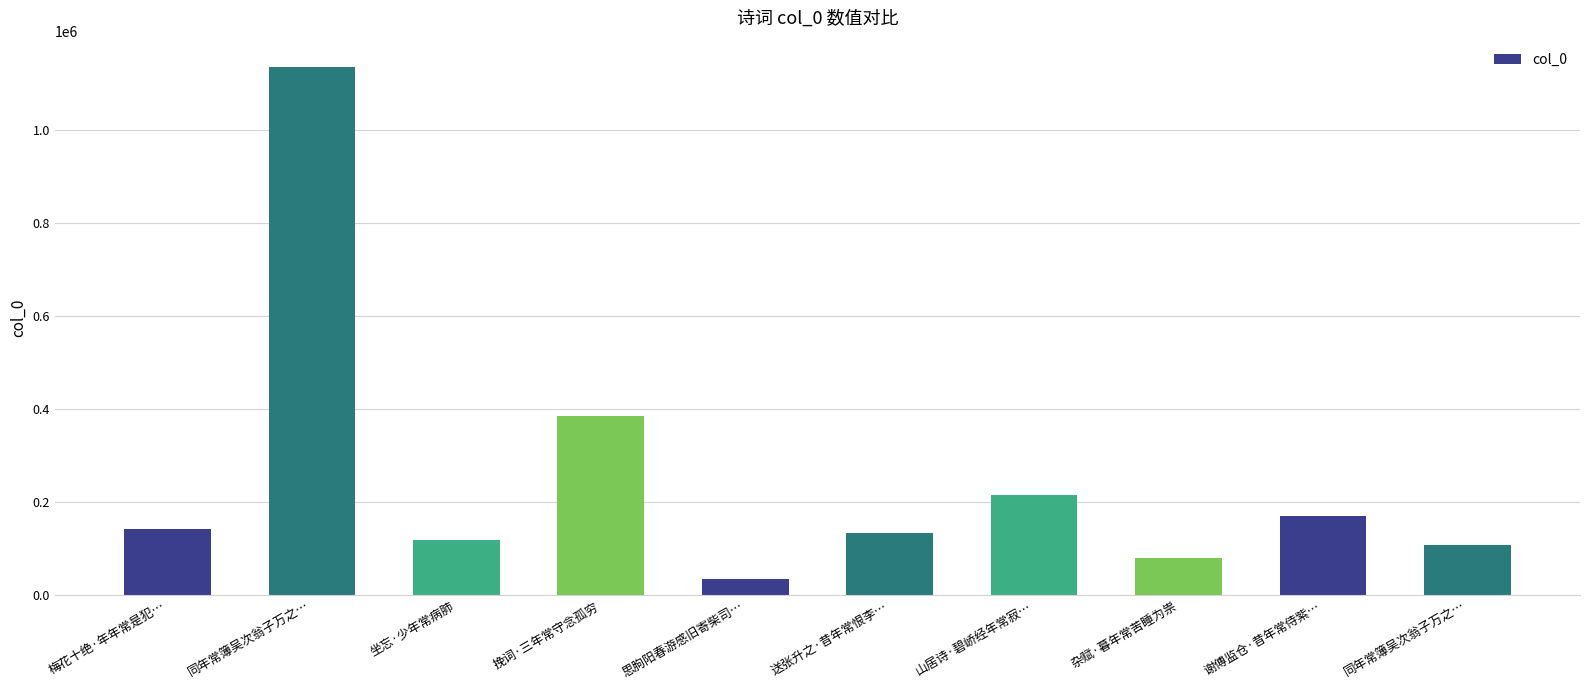

Read the value at 同年常簿吴次翁子万之…, to the nearest 10.

108290